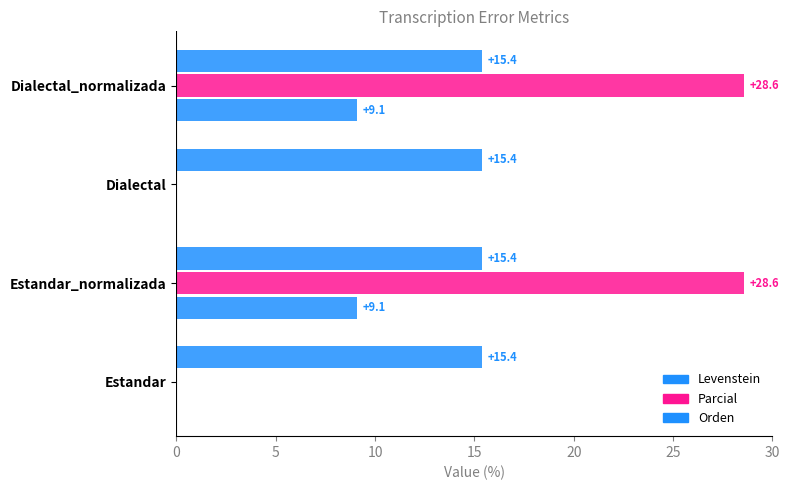

How many series are shown in this chart?

3